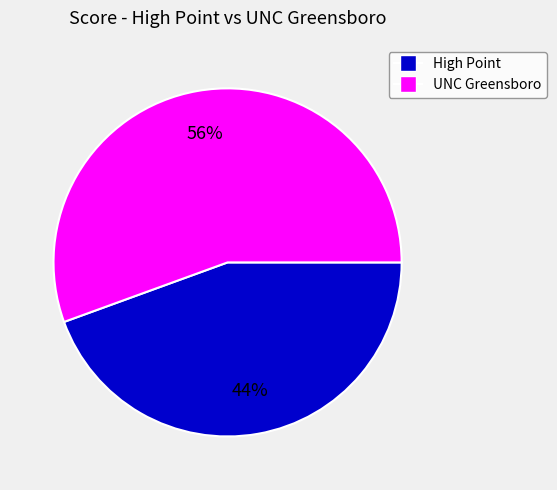

Rank the categories by value from highest to lowest.

UNC Greensboro, High Point